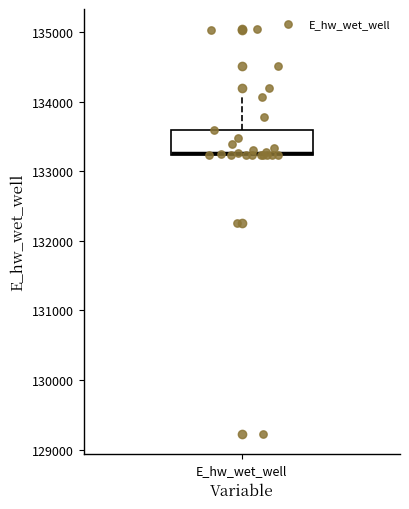

Read this box plot against the y-axis: the position of the median line, the range covered by the box, and the ends of both whiskers. The values are not printed on the chart, so give them approximately, as read against the axis.

median 133300, box 133200 to 133600, whiskers 133200 to 134100